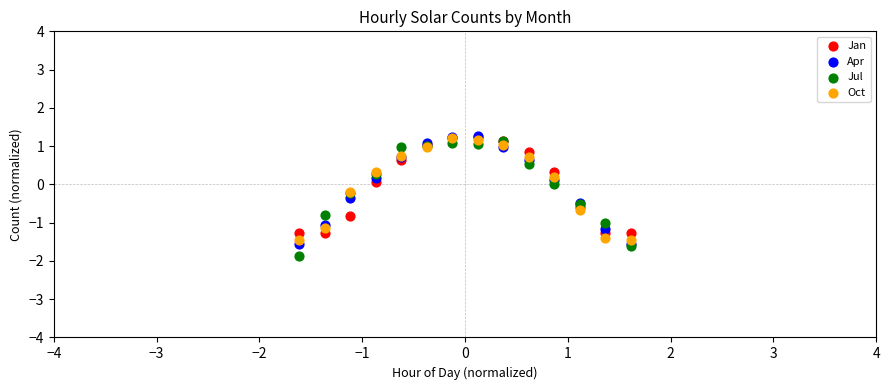

Which series contains the lowest Y value?

Jul